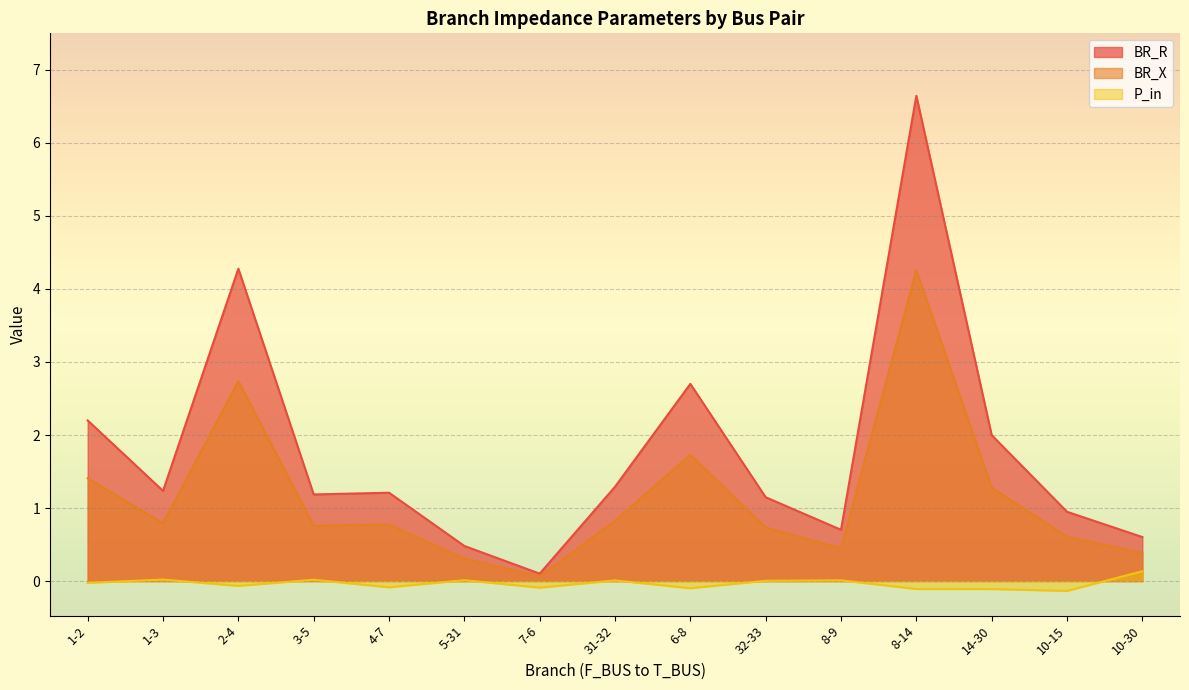

What is the difference between the second highest and second lowest values in the BR_X series?

2.4